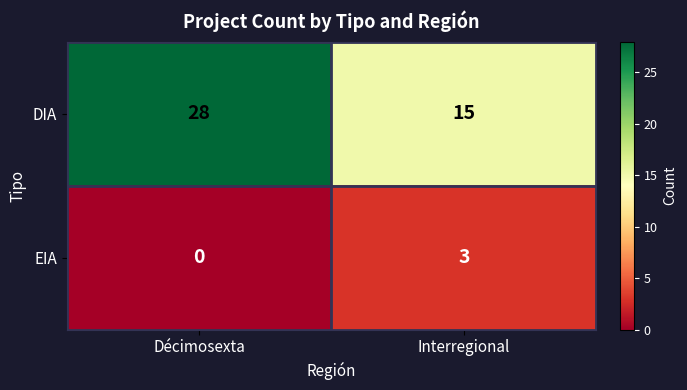

The EIA series shows 2 at Décimosexta. True or false?

False